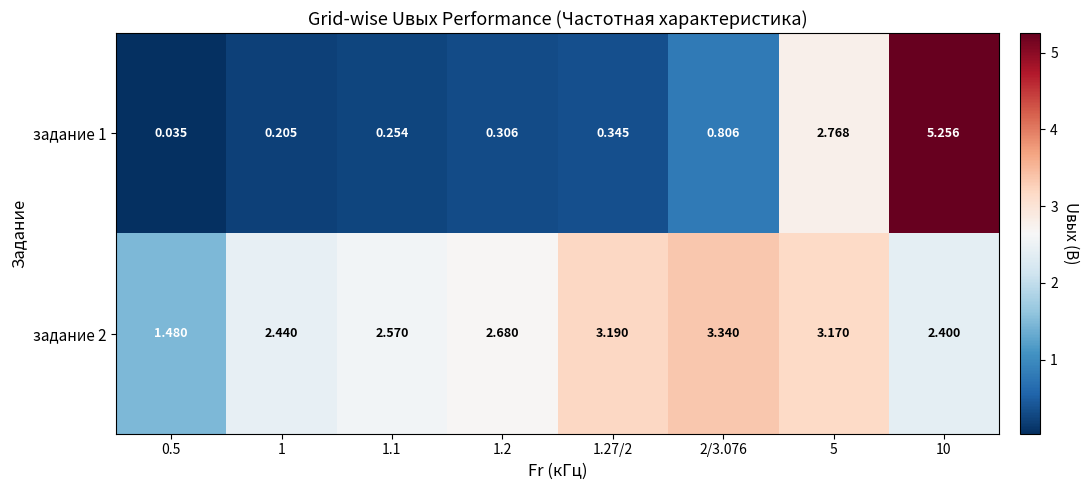

Is the value of задание 2 at 1 greater than the value of задание 1 at 1.27/2?

Yes